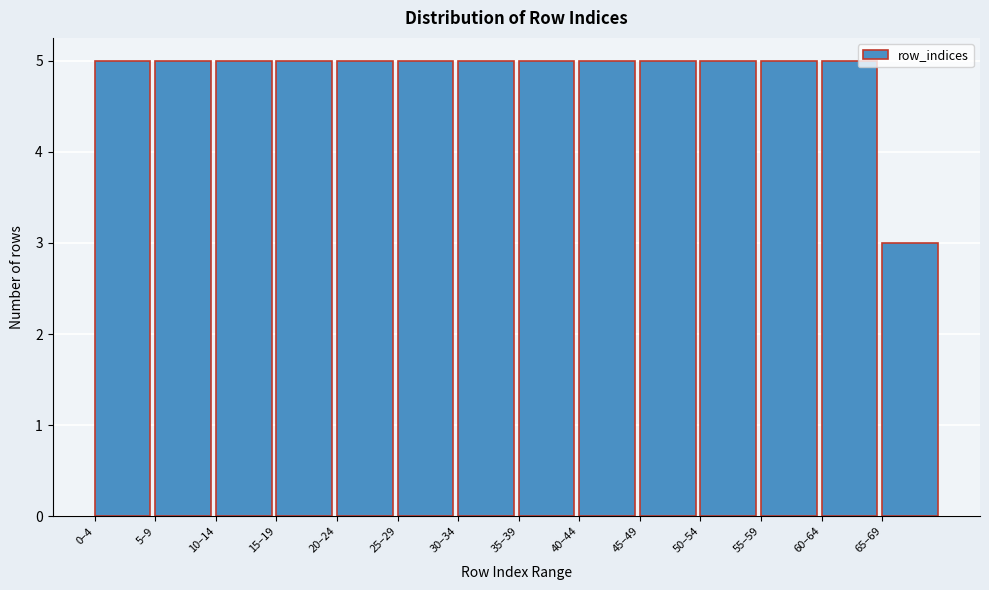

Reading left to right, extract all data points from this chart.

5	5	5	5	5	5	5	5	5	5	5	5	5	3